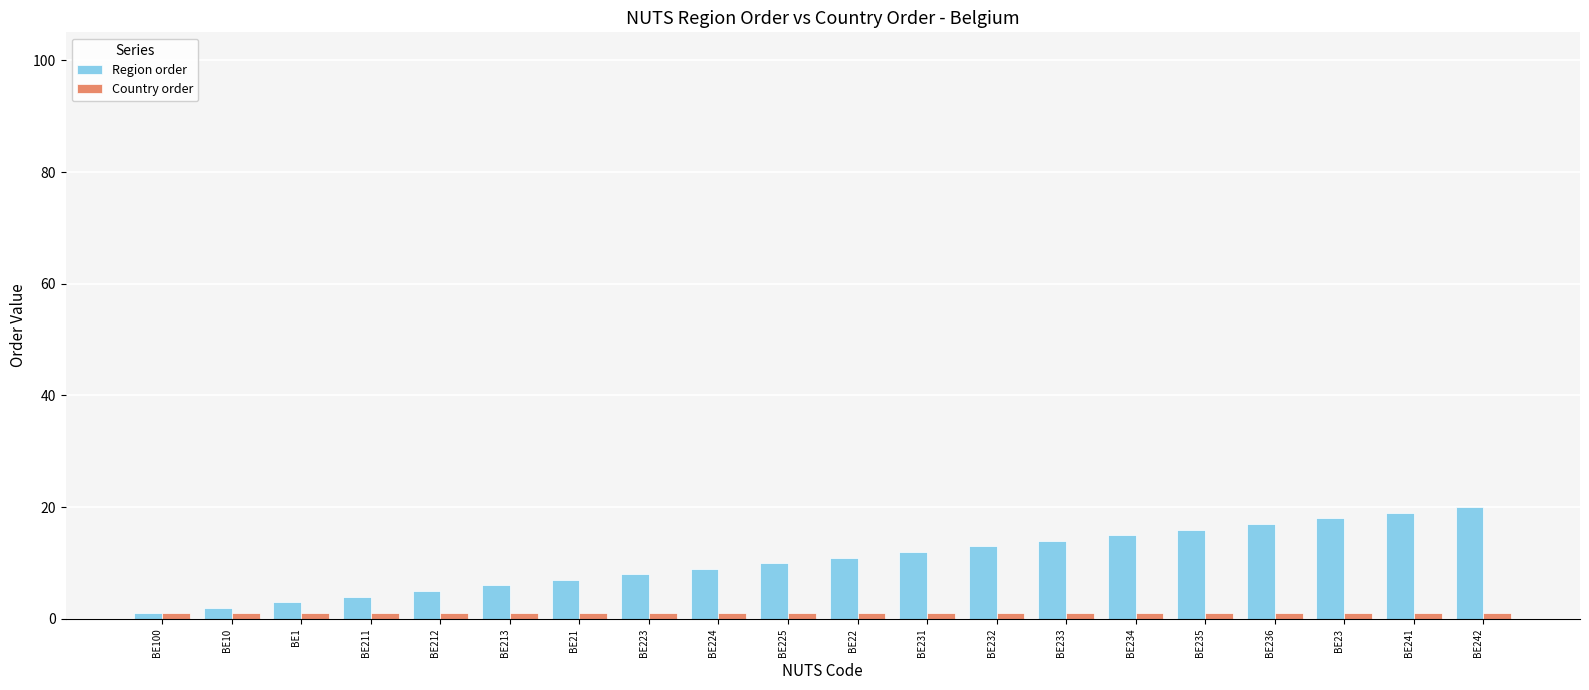

At which label is Region order closest to 10?

BE225